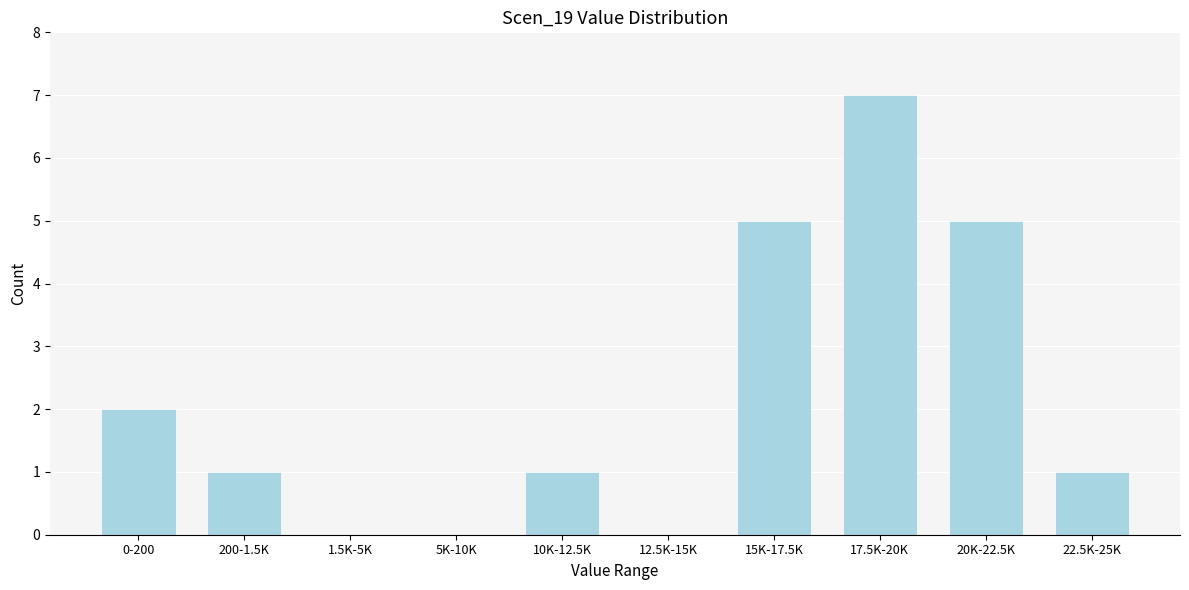

Reading right to left, list all the values displayed in this chart.

22.5K-25K=1	20K-22.5K=5	17.5K-20K=7	15K-17.5K=5	12.5K-15K=0	10K-12.5K=1	5K-10K=0	1.5K-5K=0	200-1.5K=1	0-200=2